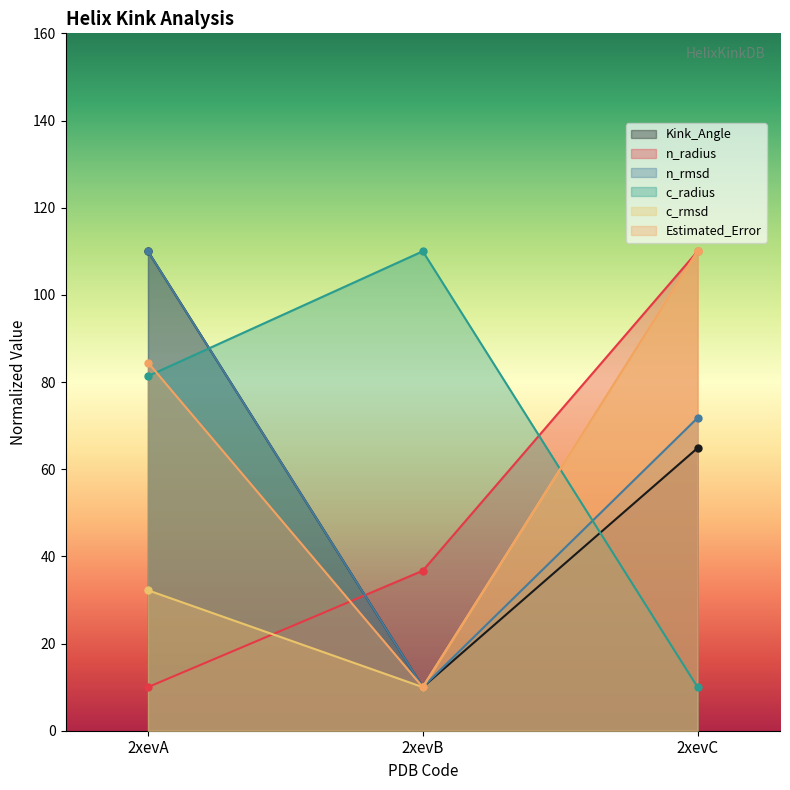

What is the difference between the highest and lowest values at 2xevC?

100.0